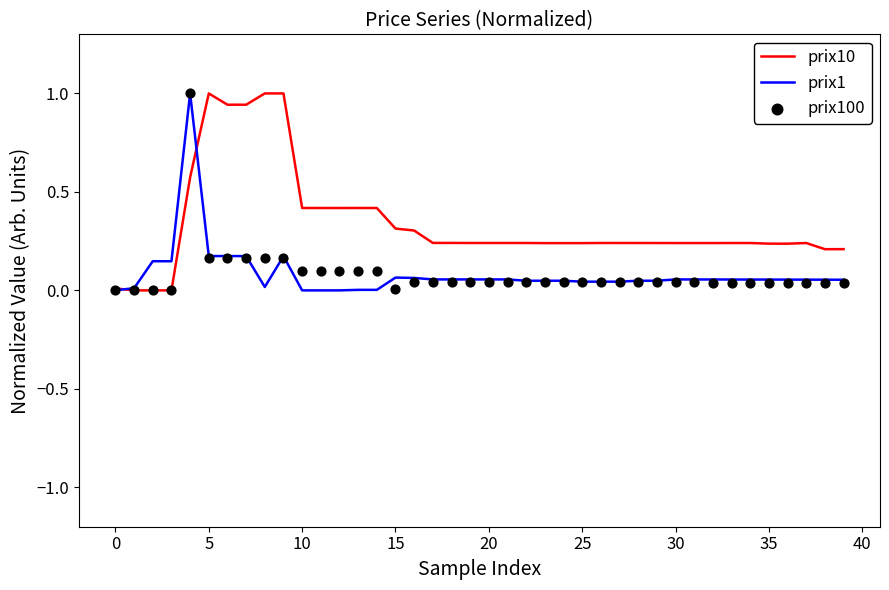

Which series has the widest spread of Y values?

prix10